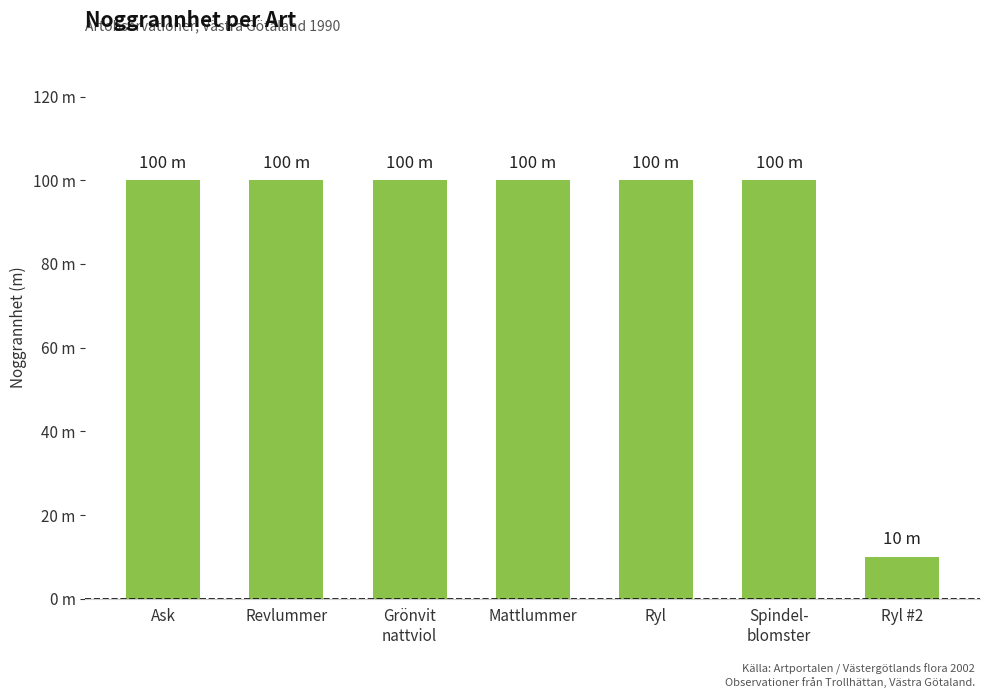

What is the label of the 1st bar from the left?

Ask